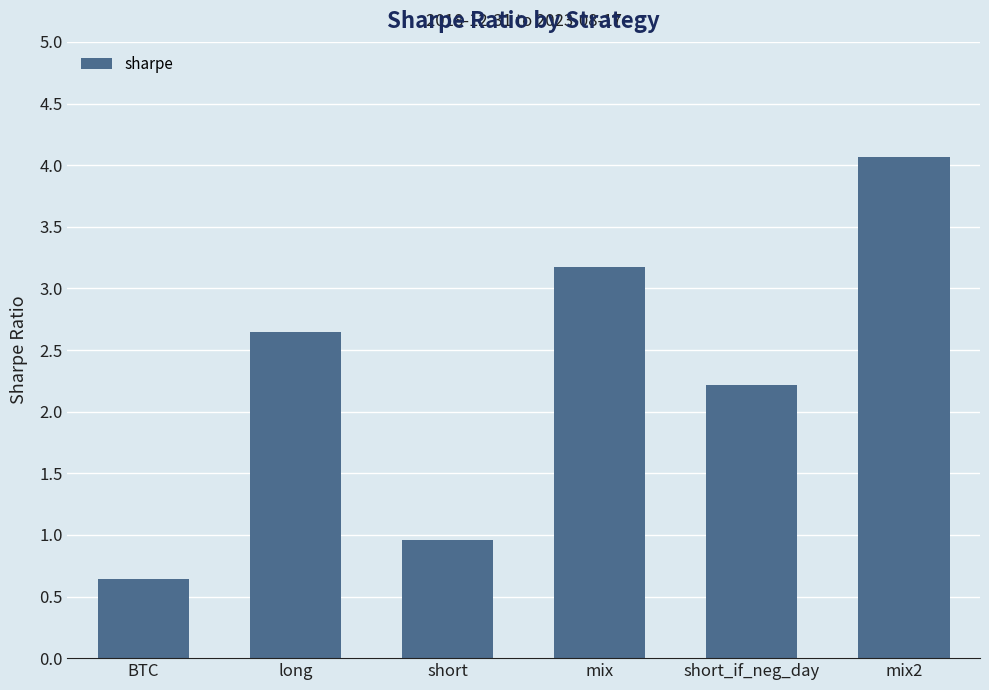

What is the label of the 4th bar from the left?

mix